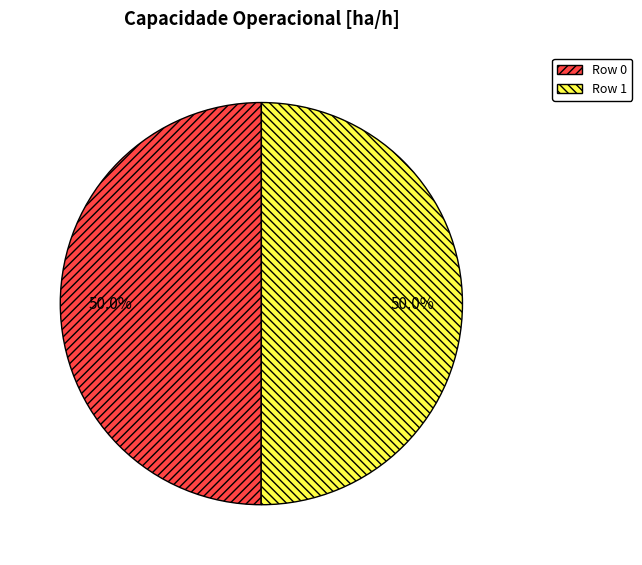

Is it true that Row 0 is 64% of the pie?

False